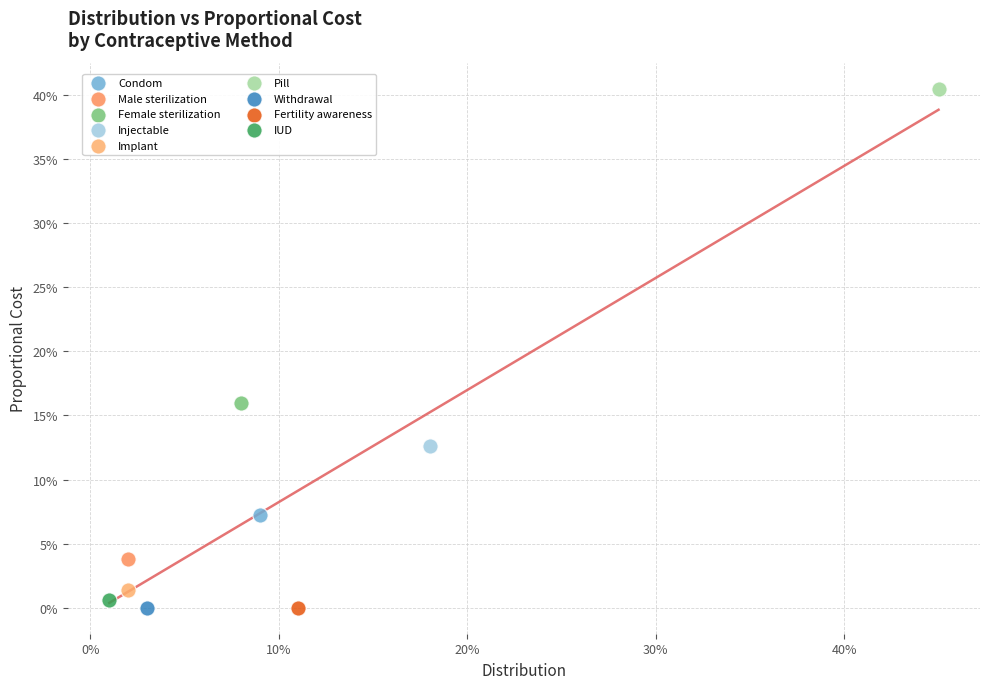

What are all the series names shown in the legend?

Condom, Male sterilization, Female sterilization, Injectable, Implant, Pill, Withdrawal, Fertility awareness, IUD